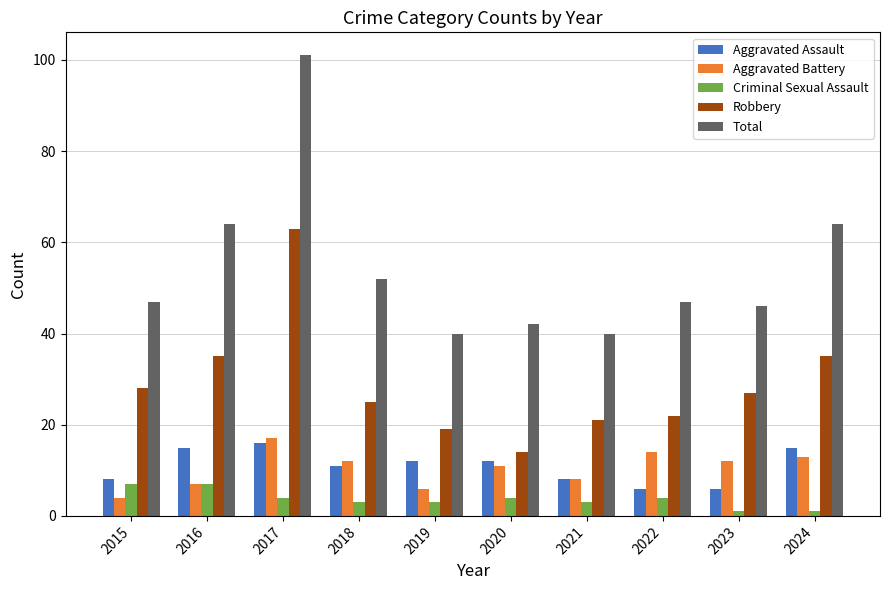

The value of Aggravated Battery at 2022 is 6. True or false?

False